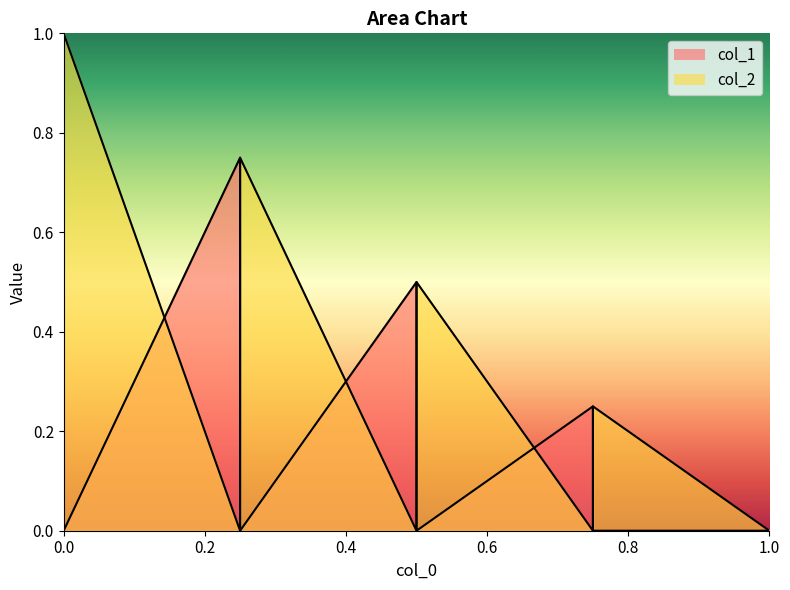

Does the chart display data point markers on the line(s)?

No